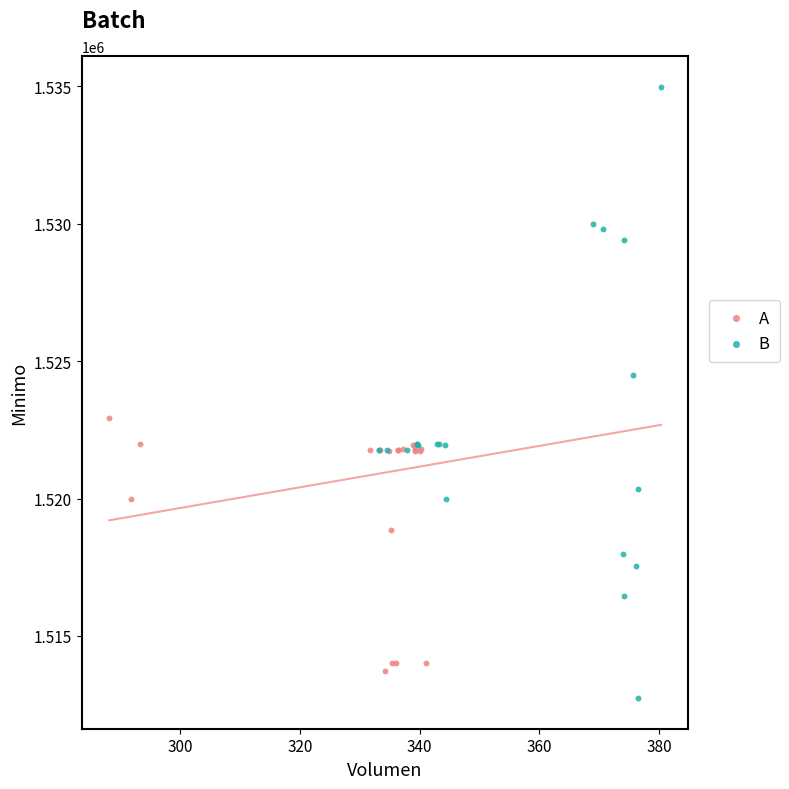

Which series contains the highest Y value?

B